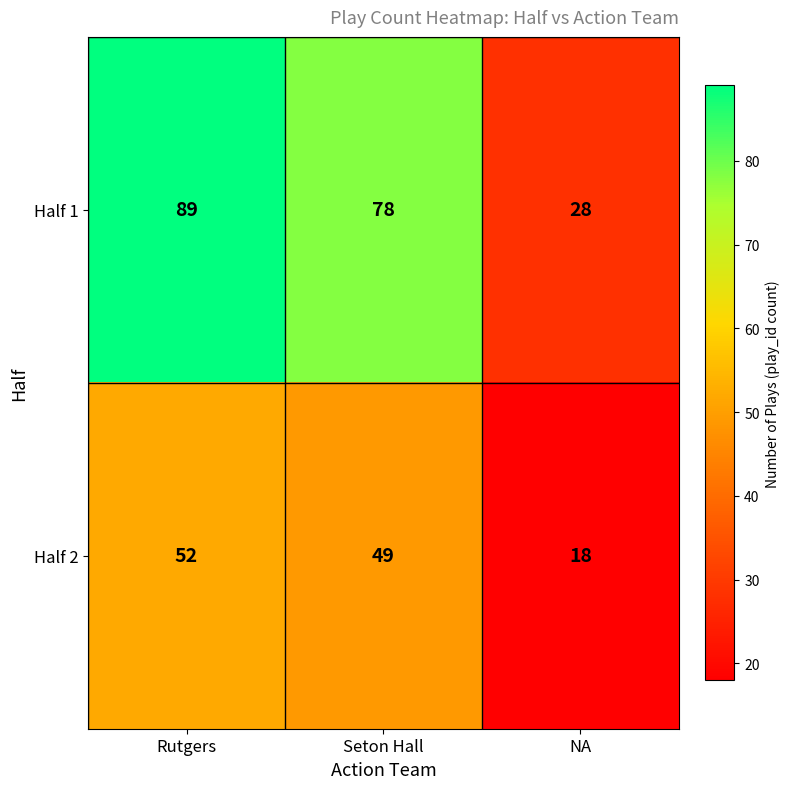

The Half 2 series shows 68 at Seton Hall. True or false?

False